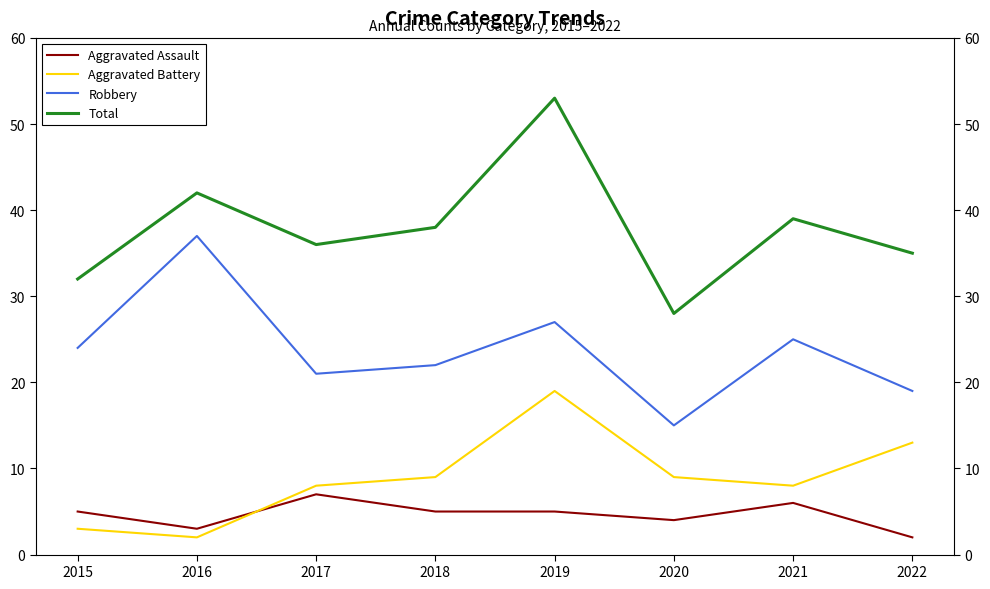

What is the sum of the Robbery values at 2018 and 2015?

46